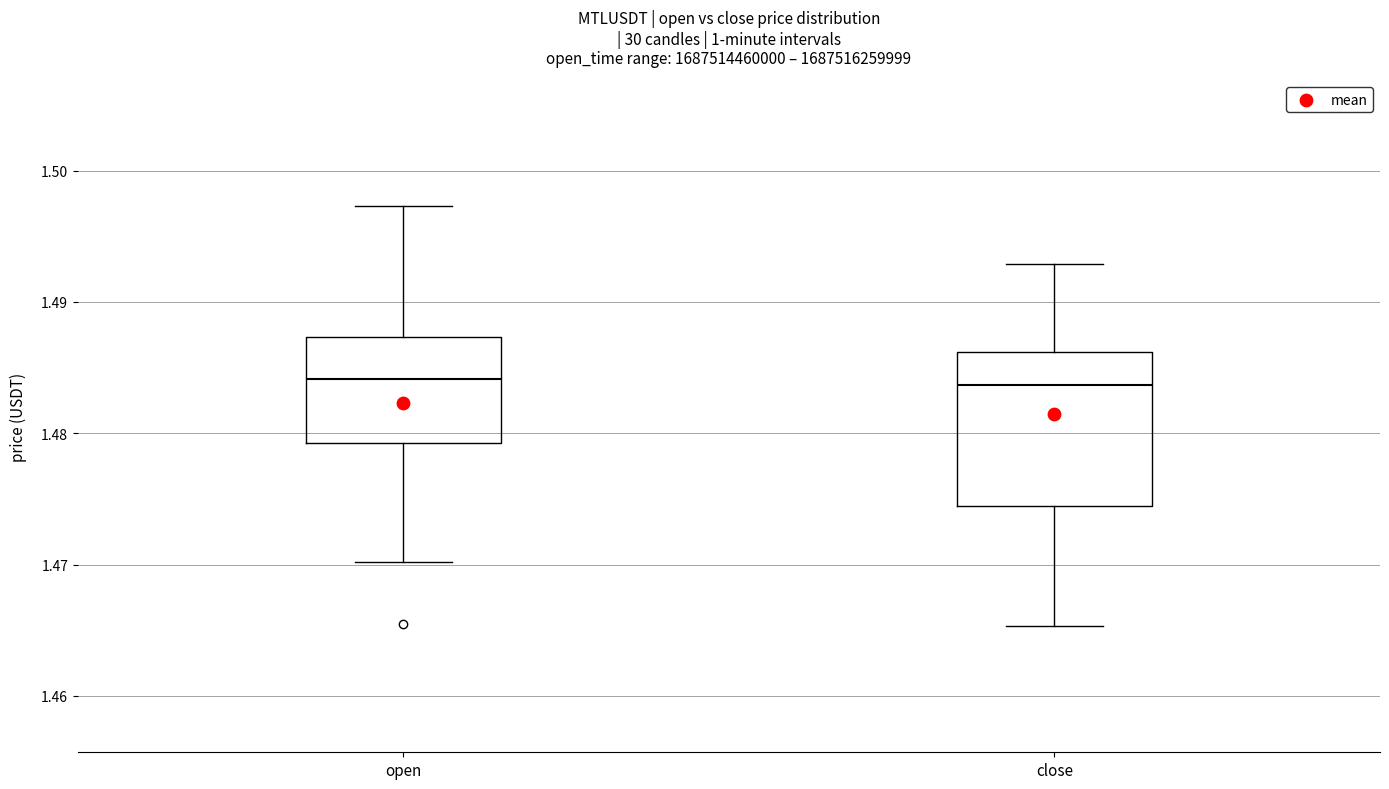

Reading left to right, read every box against the y-axis: the position of its median line, the range the box covers, and the ends of its whiskers. The values are not printed on the chart, so give them approximately, as read against the axis.

open: median 1.484, box 1.479 to 1.487, whiskers 1.470 to 1.497
close: median 1.484, box 1.474 to 1.486, whiskers 1.465 to 1.493